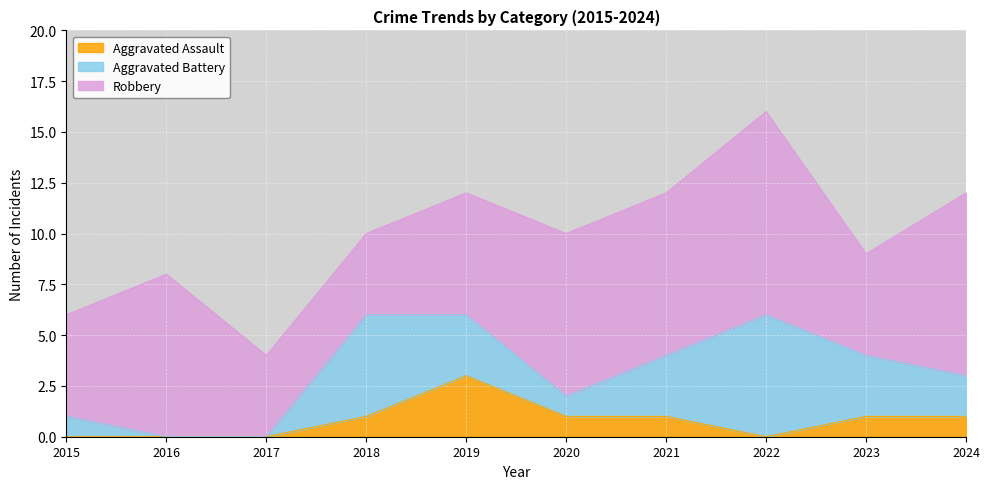

How many values in the Robbery series exceed 8?

2